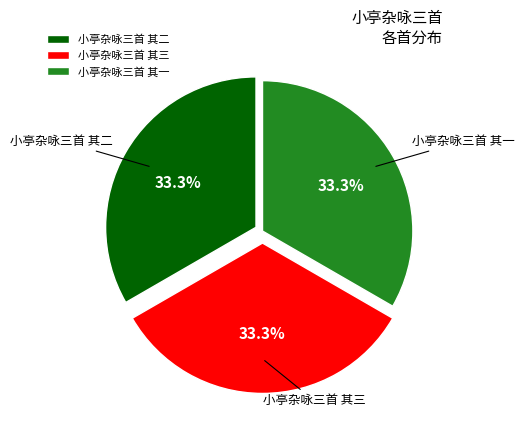

Is there a majority slice in this chart?

No